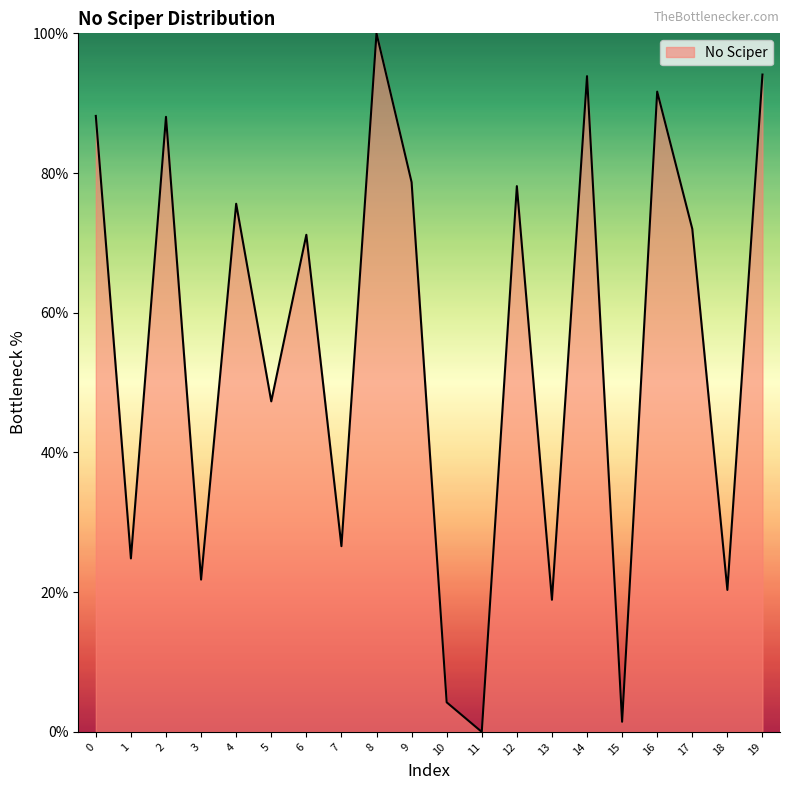

True or false: the data has more than 0 interior local peaks.

True